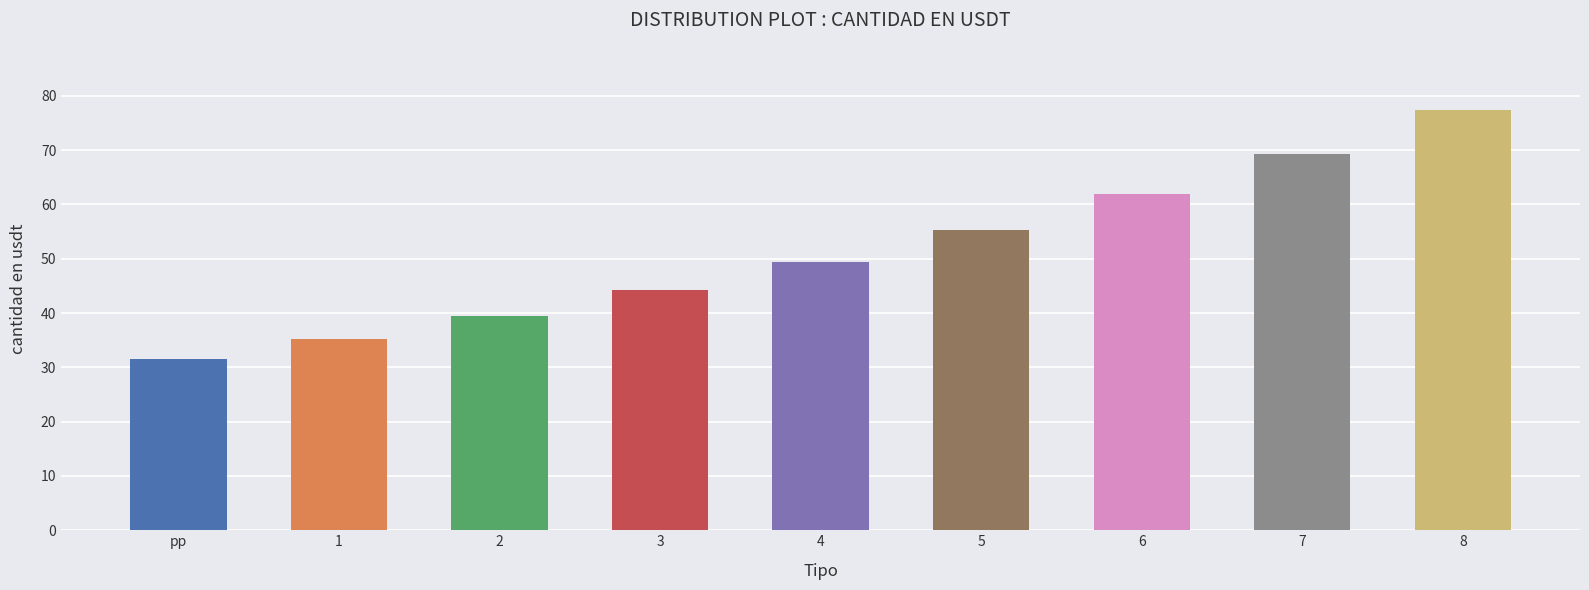

List the labels in order of value, smallest first.

pp, 1, 2, 3, 4, 5, 6, 7, 8